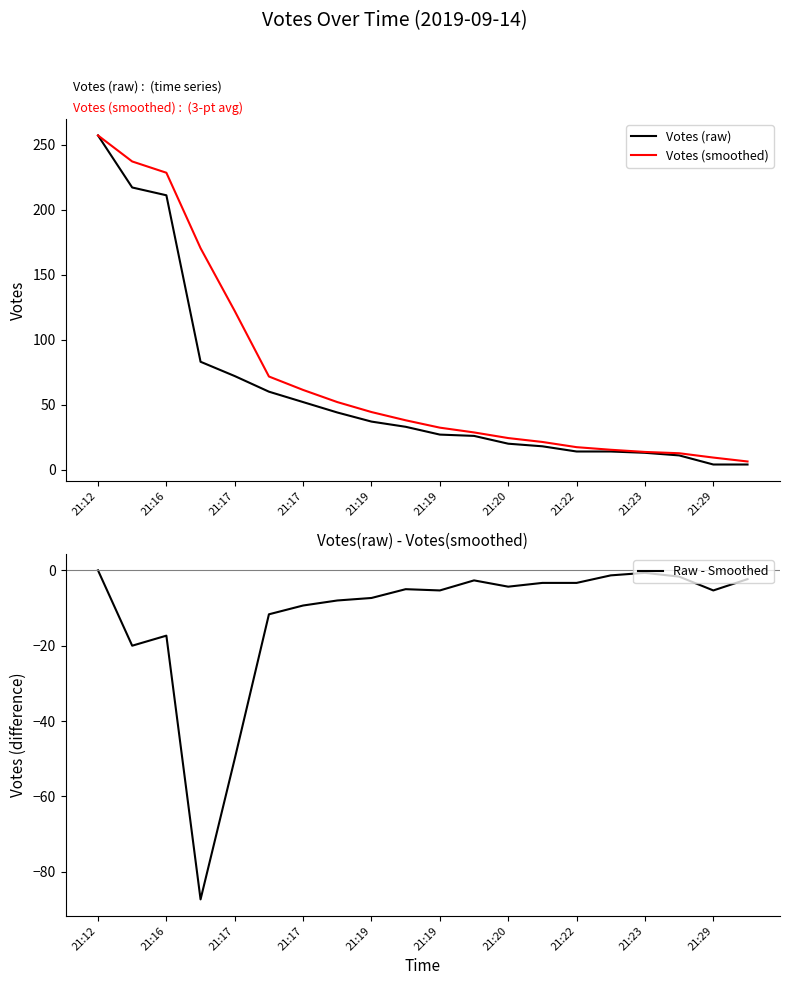

Which series has the largest total across all categories?

Votes (smoothed)